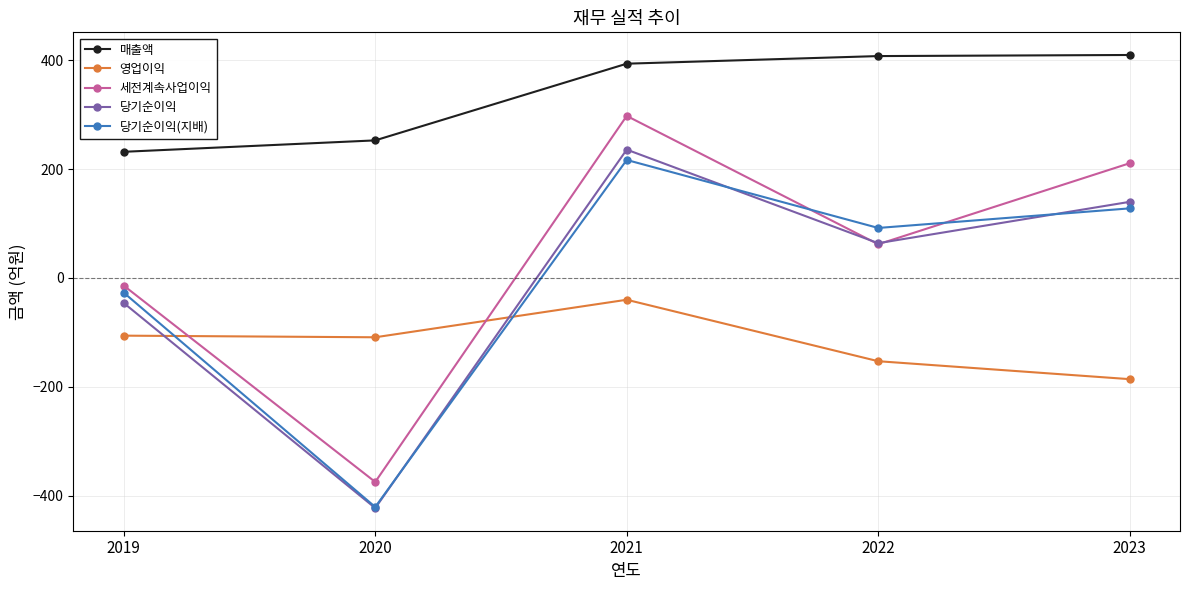

How many values in the 매출액 series are below 394?

2